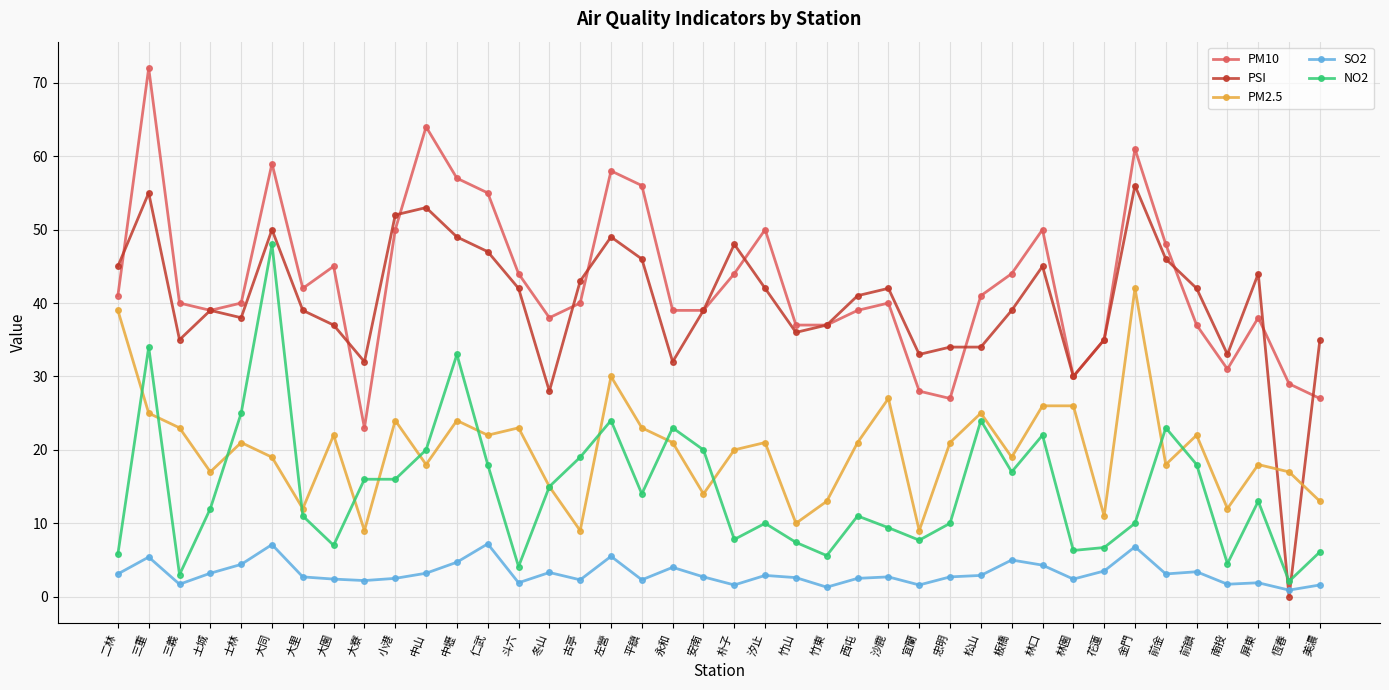

What is the difference between the maximum and second lowest values in the NO2 series?

45.0